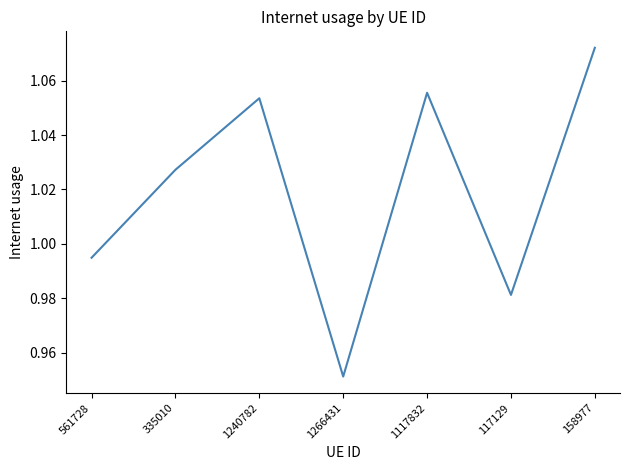

True or false: there are more than 0 points higher than both neighbors.

True